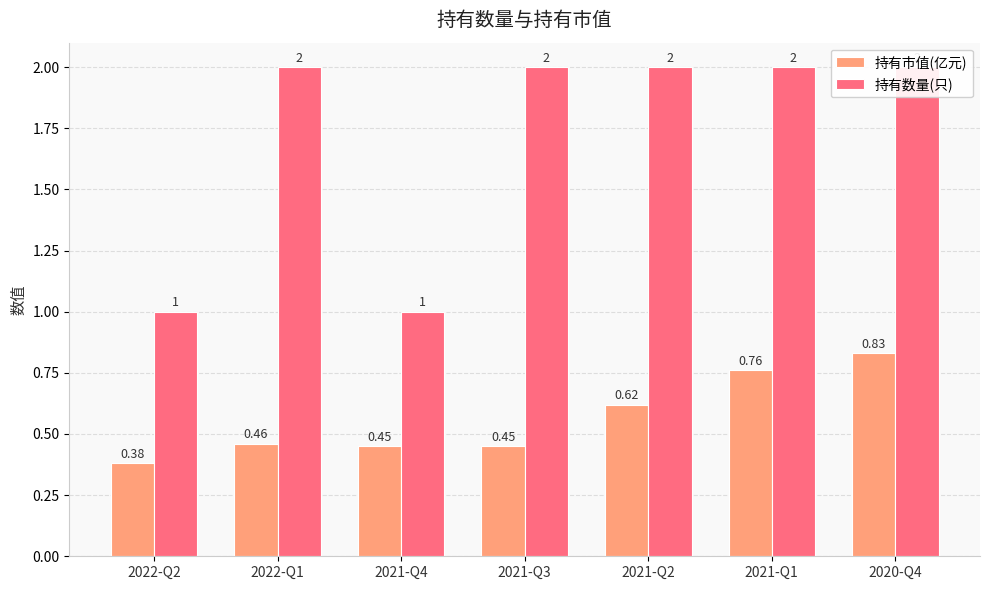

At how many categories does at least one series exceed 1?

5